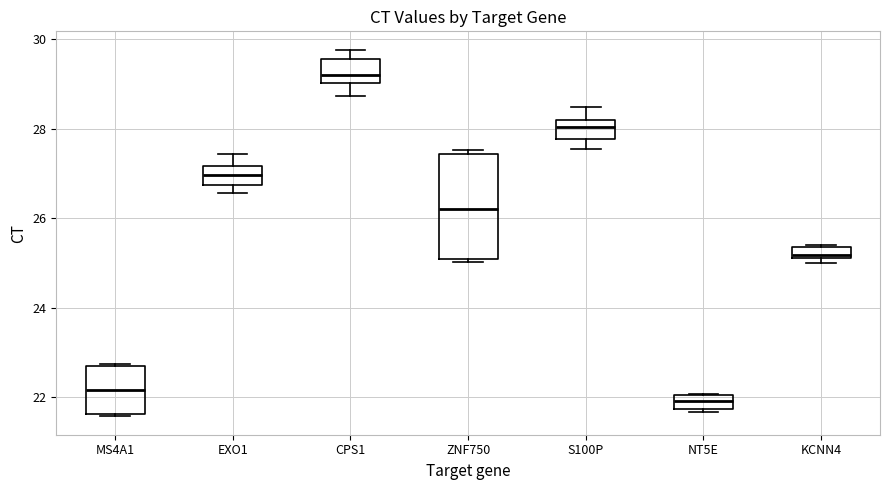

Where is the lower edge of the box for KCNN4 on the y-axis? The values are not printed on the chart, so give them approximately, as read against the axis.

25.2